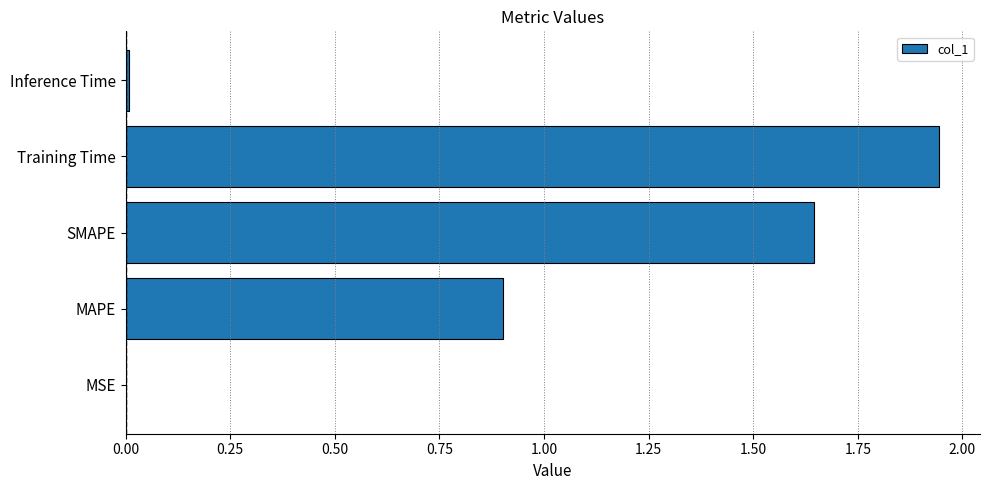

Is it true that the value at Training Time is 2.8?

False